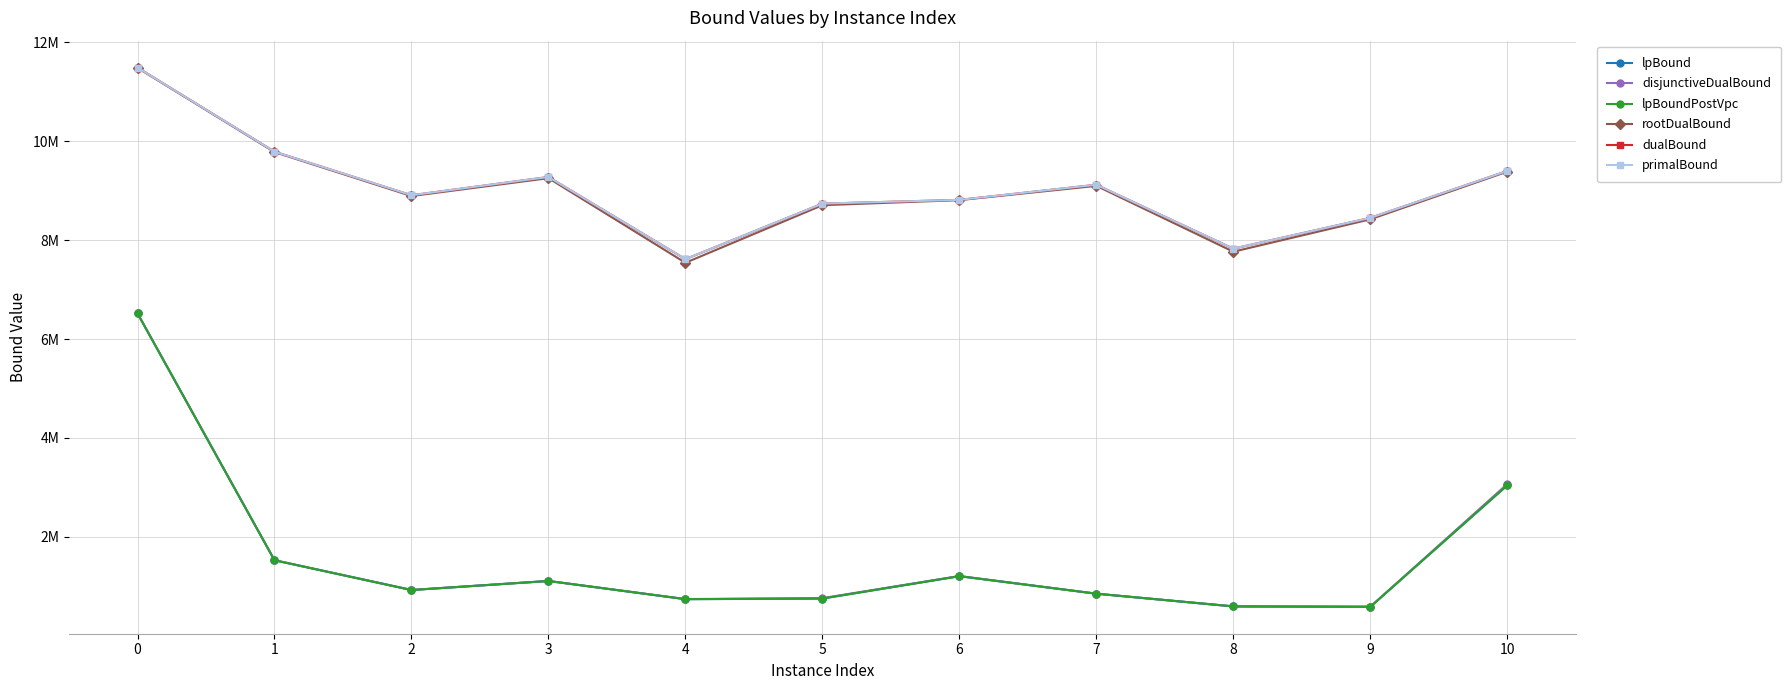

True or false: disjunctiveDualBound has more than 2 interior local peaks.

False